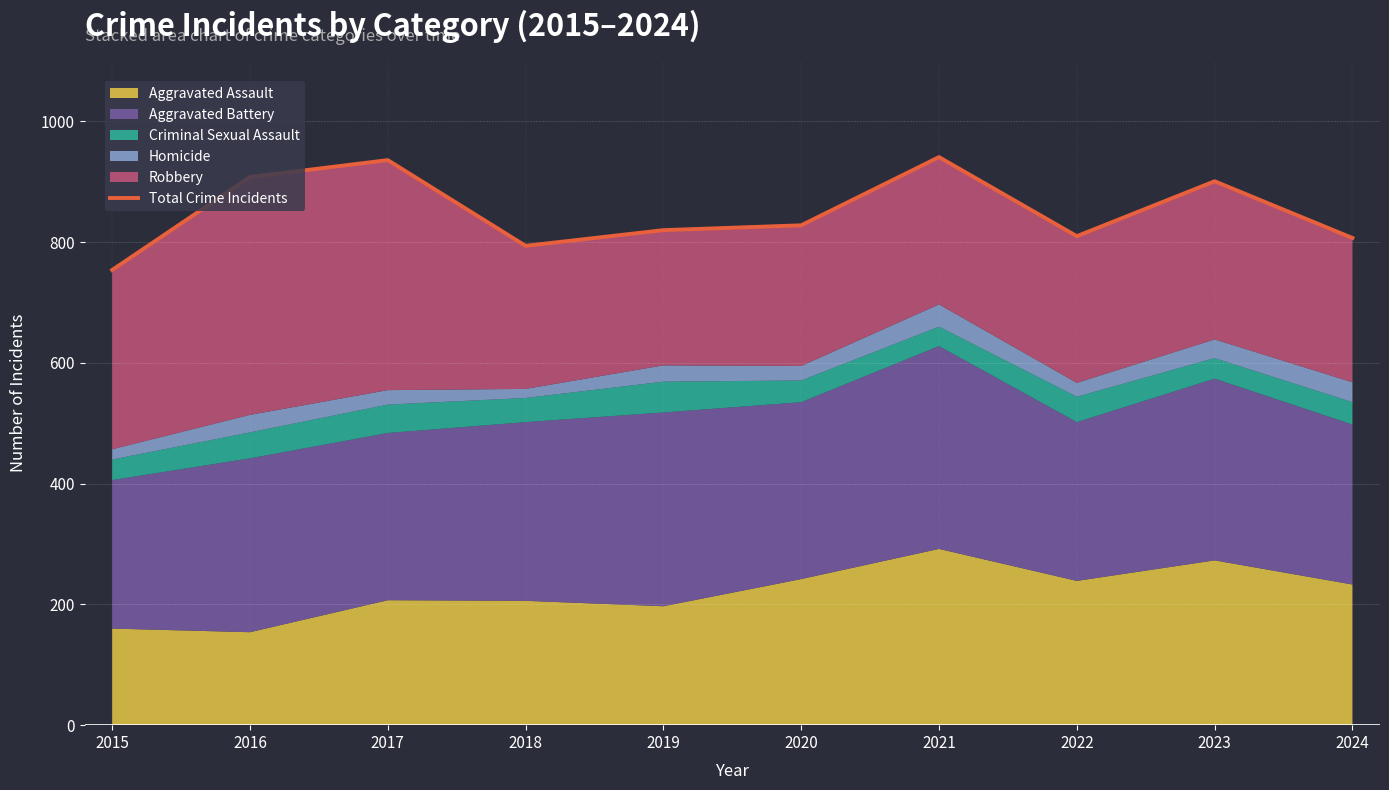

List the labels in order of value, smallest first.

2015, 2018, 2024, 2022, 2019, 2020, 2023, 2016, 2017, 2021